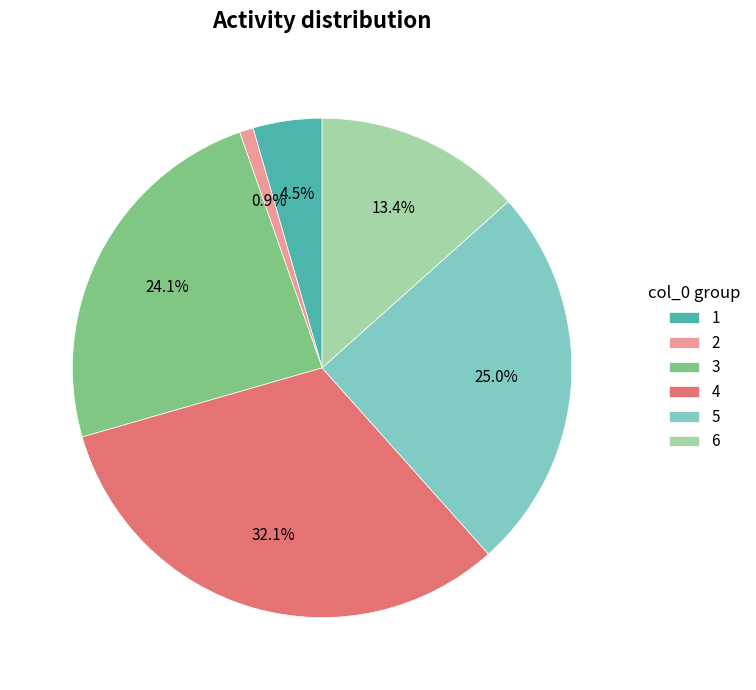

Which slice is the smallest?

2